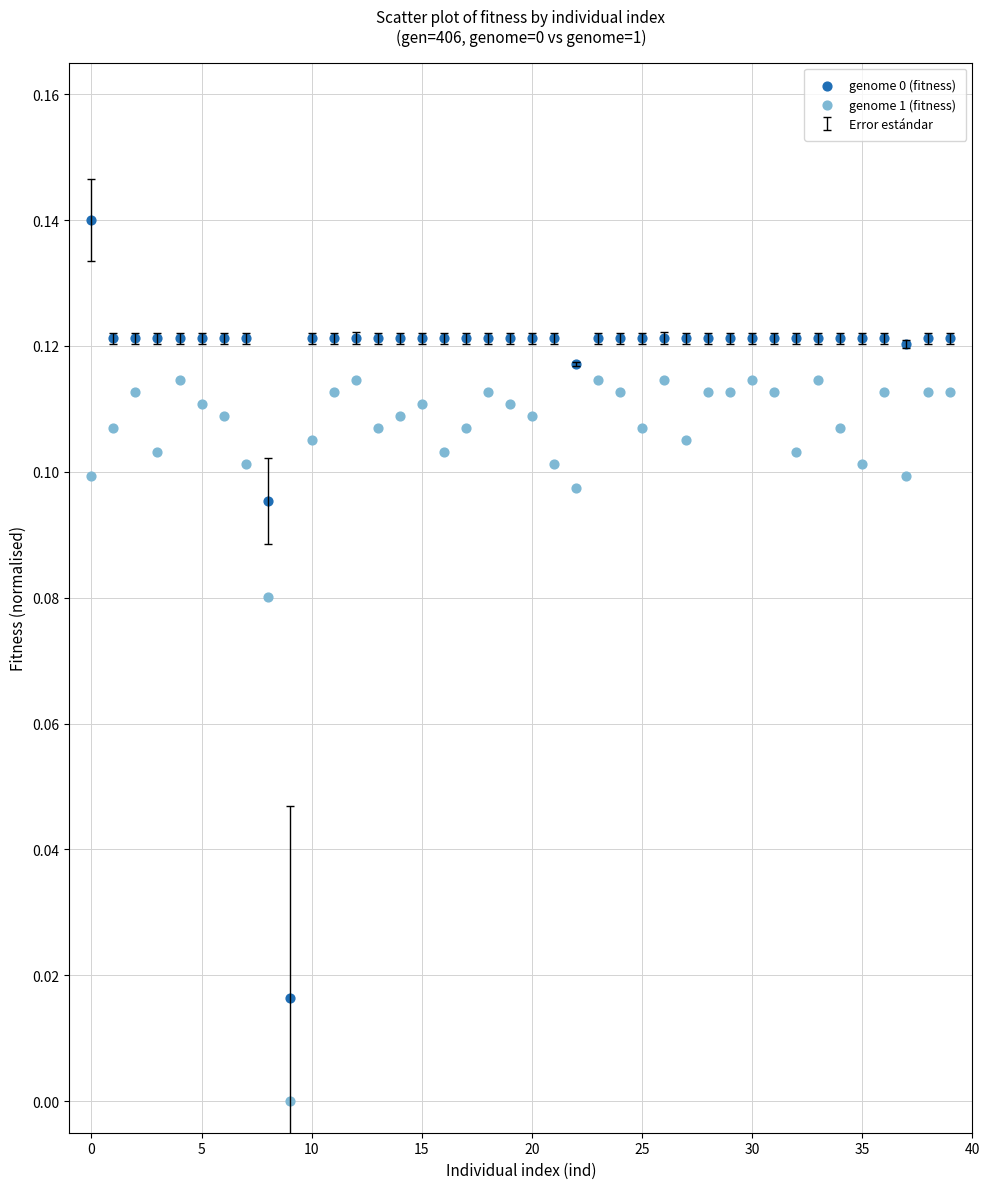

Which series reaches the minimum Y coordinate?

genome 1 (fitness)